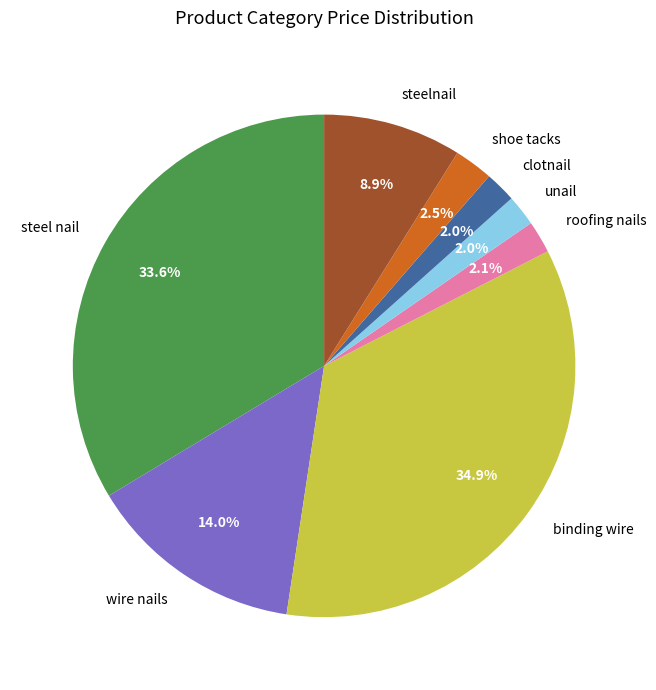

To the nearest percent, what percentage of the pie is wire nails?

14%